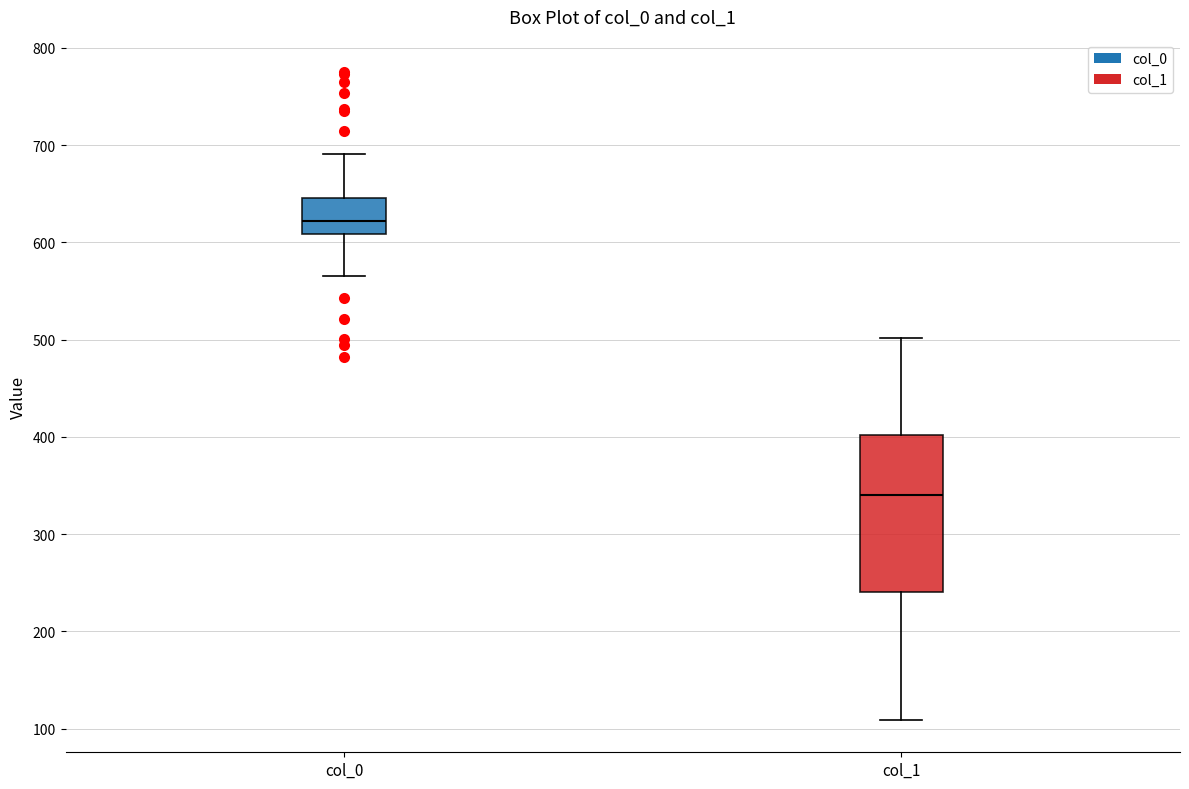

Which box's median line is the lowest?

col_1